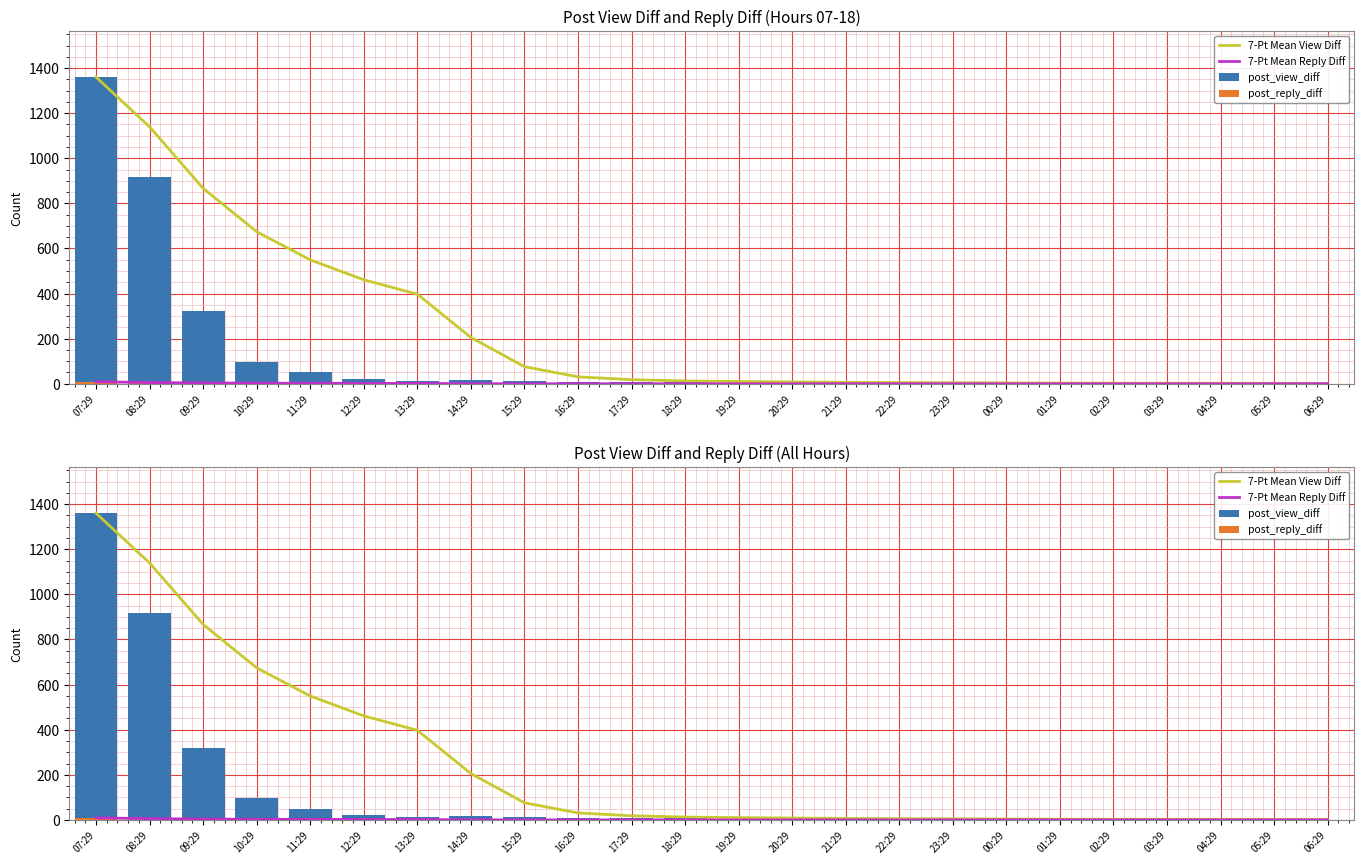

How many groups of bars are there?

24